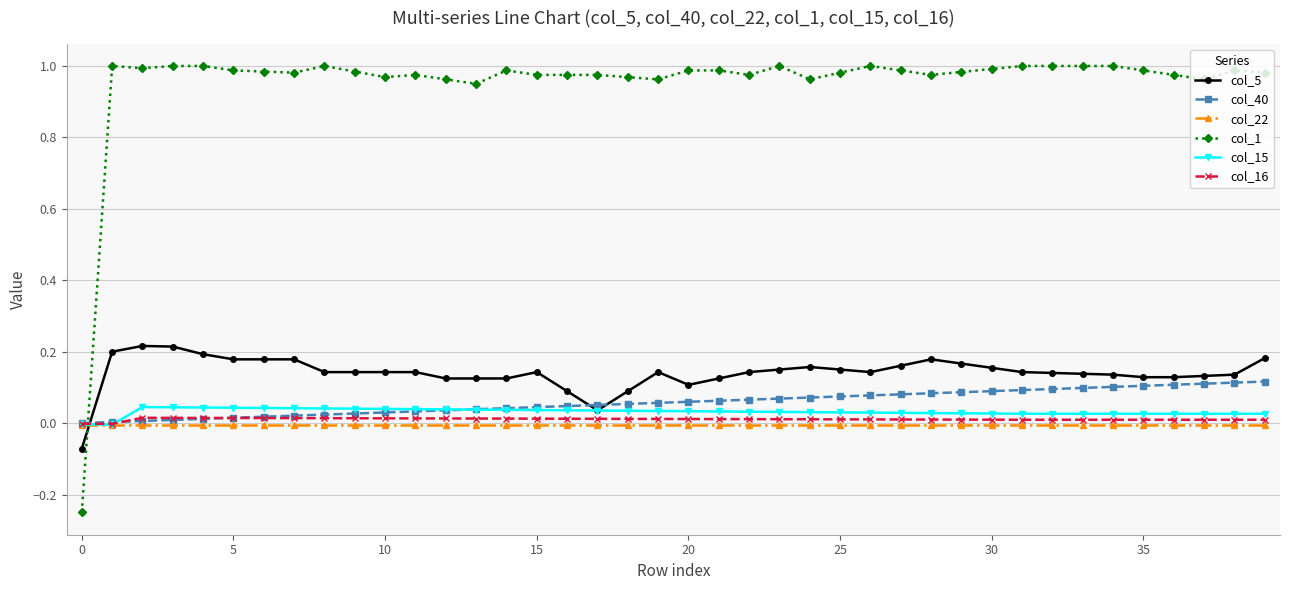

True or false: col_16 has more than 0 points higher than both neighbors.

True